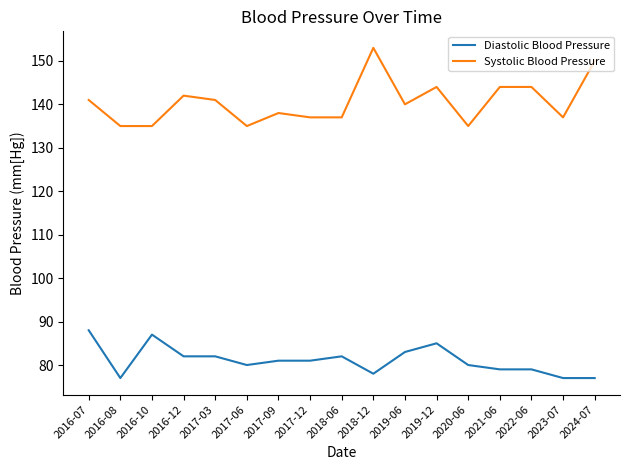

Reading left to right, list all the values displayed in this chart.

Diastolic Blood Pressure: 2016-07=88	2016-08=77	2016-10=87	2016-12=82	2017-03=82	2017-06=80	2017-09=81	2017-12=81	2018-06=82	2018-12=78	2019-06=83	2019-12=85	2020-06=80	2021-06=79	2022-06=79	2023-07=77	2024-07=77
Systolic Blood Pressure: 2016-07=141	2016-08=135	2016-10=135	2016-12=142	2017-03=141	2017-06=135	2017-09=138	2017-12=137	2018-06=137	2018-12=153	2019-06=140	2019-12=144	2020-06=135	2021-06=144	2022-06=144	2023-07=137	2024-07=150